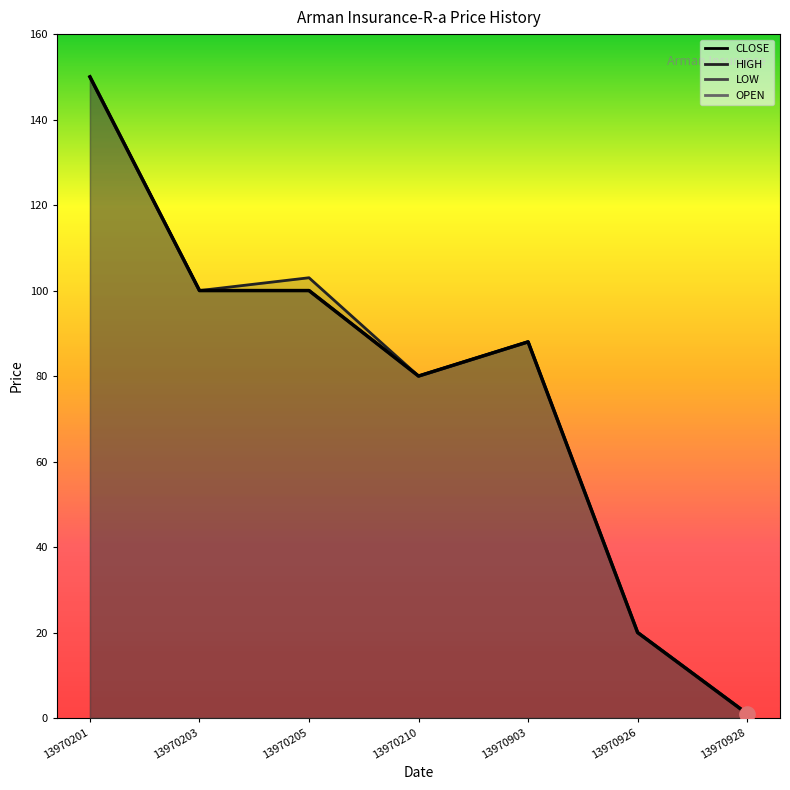

Which series has the largest total across all categories?

<HIGH>